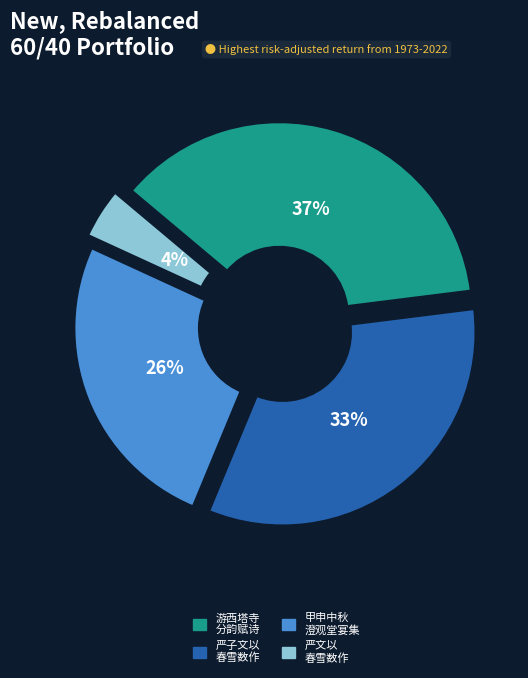

To the nearest percent, what is the average slice percentage?

25%